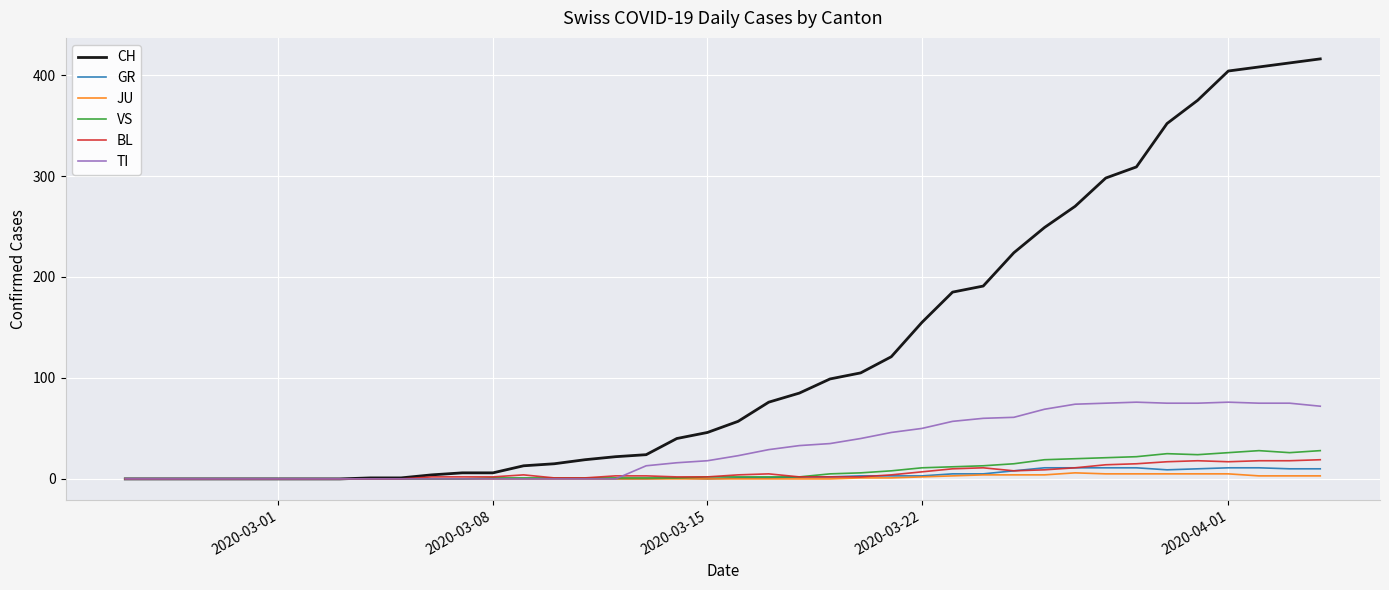

What is the average value of the GR series?

3